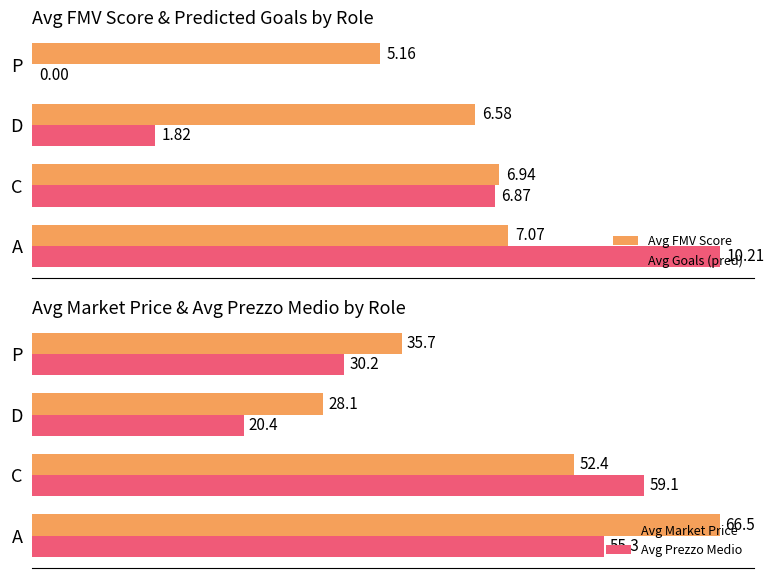

What is the greatest value displayed?

66.5